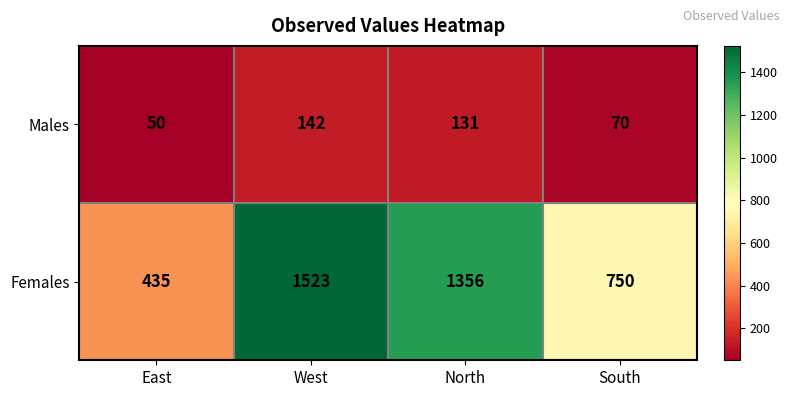

Which series has the largest total across all categories?

Females